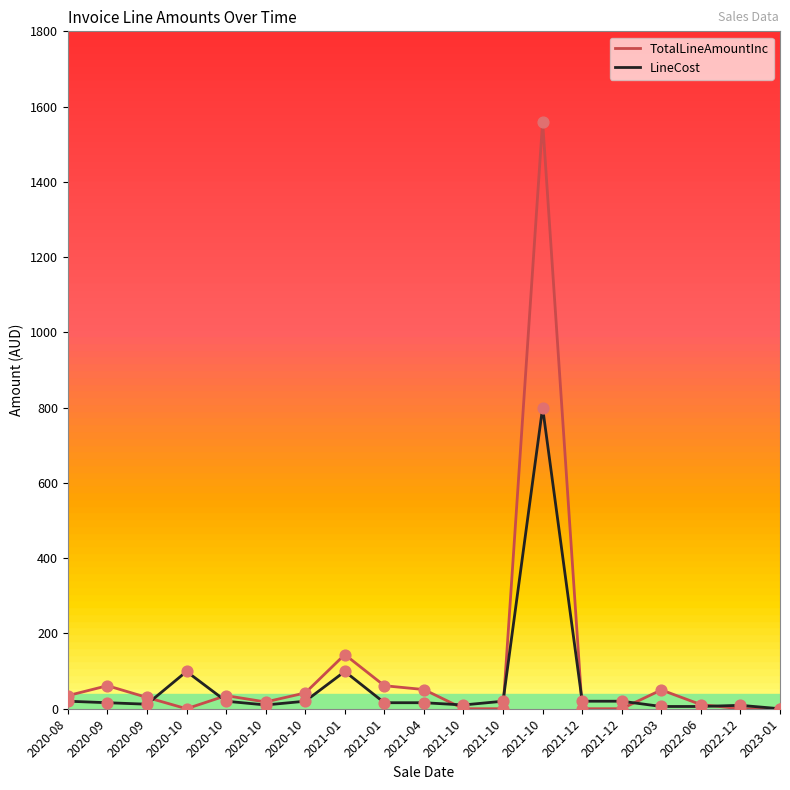

At which category is the sum across all series the highest?

2021-10